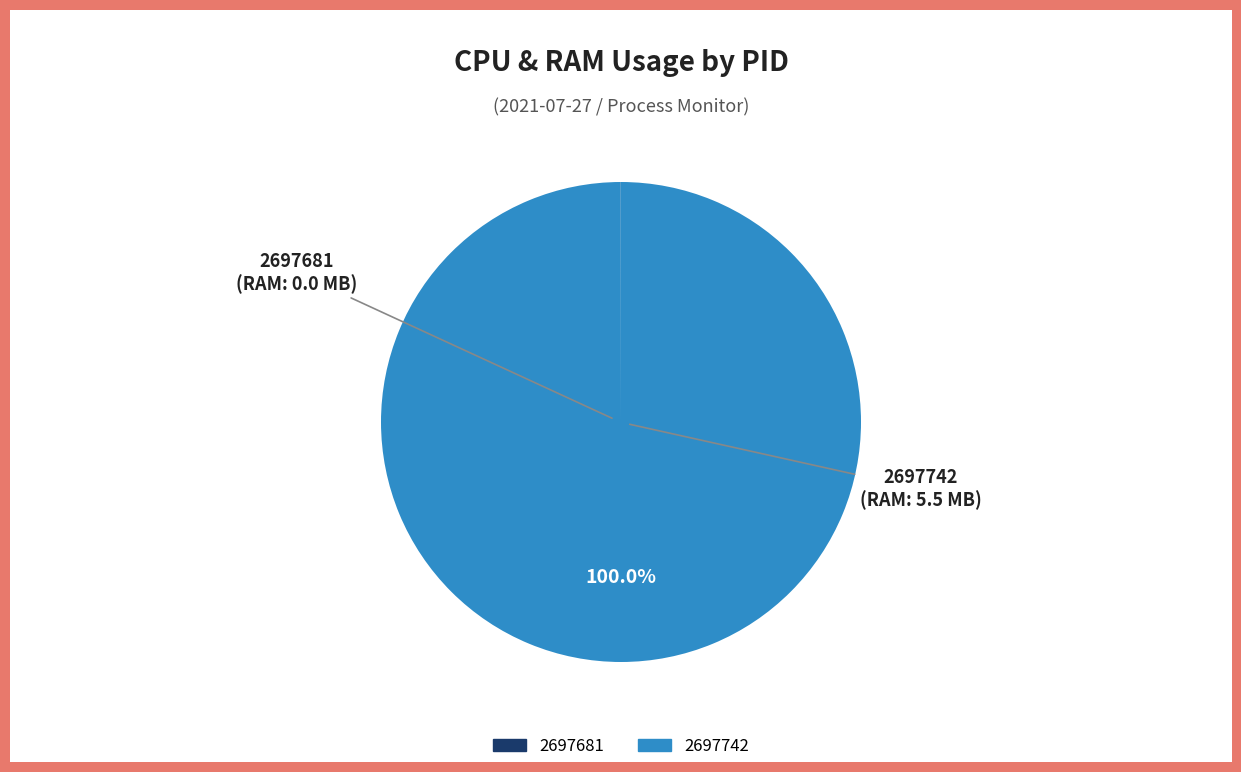

Is there a majority slice in this chart?

Yes